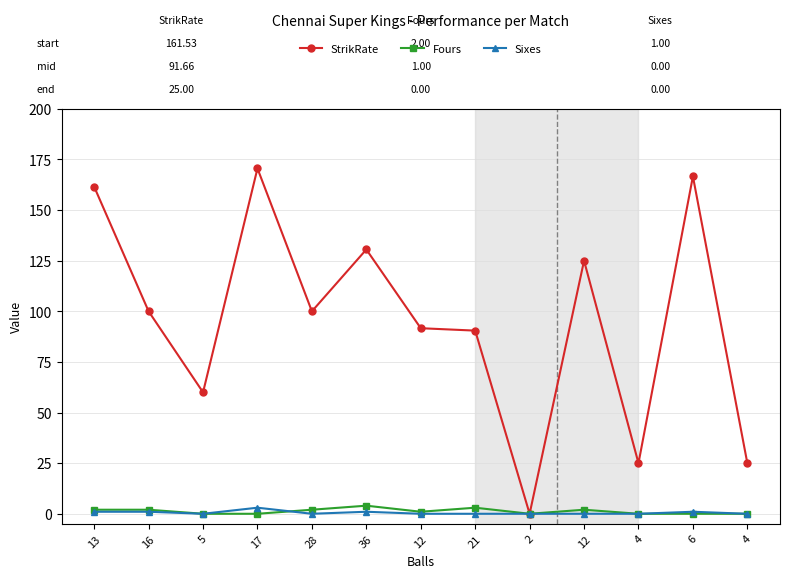

The value of Sixes at 36 is 1.0. True or false?

True